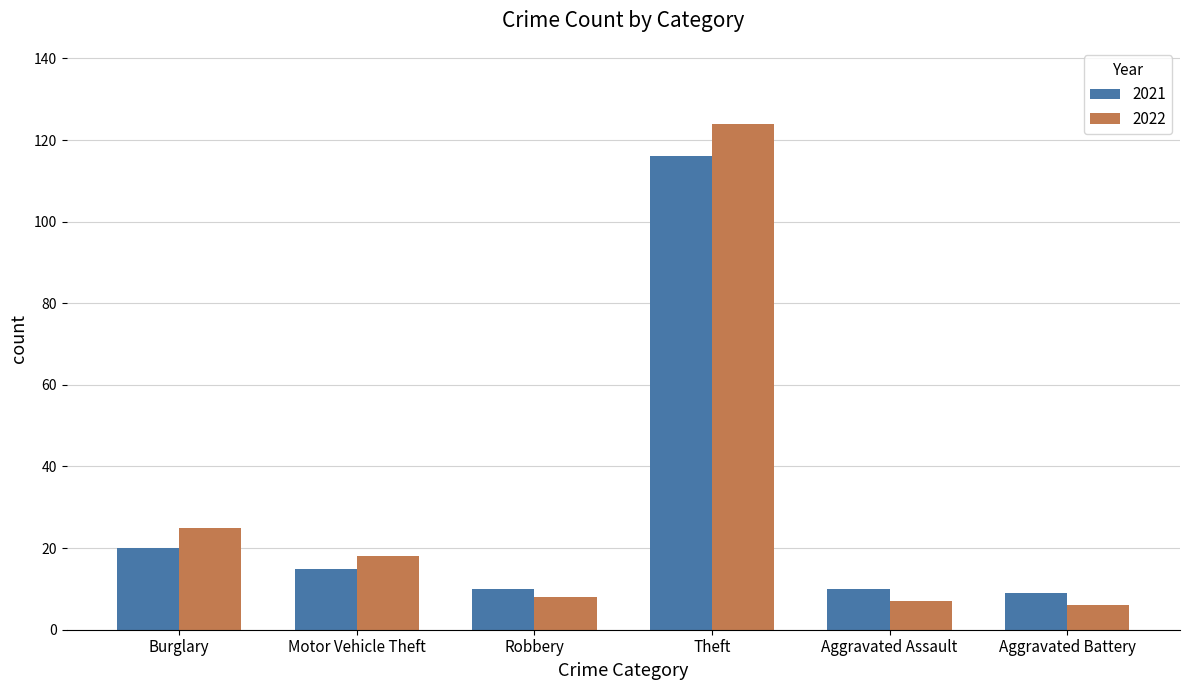

What position from the right is Robbery?

4